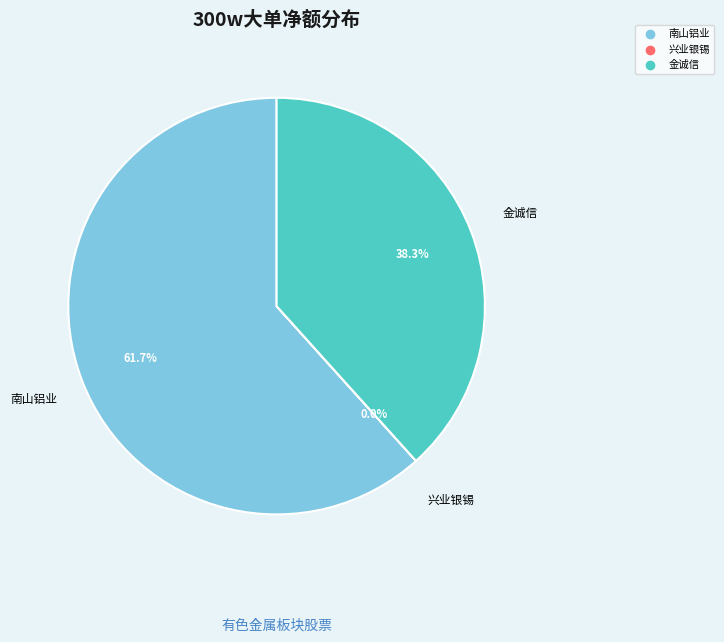

Is there any slice that represents more than half of the pie?

Yes